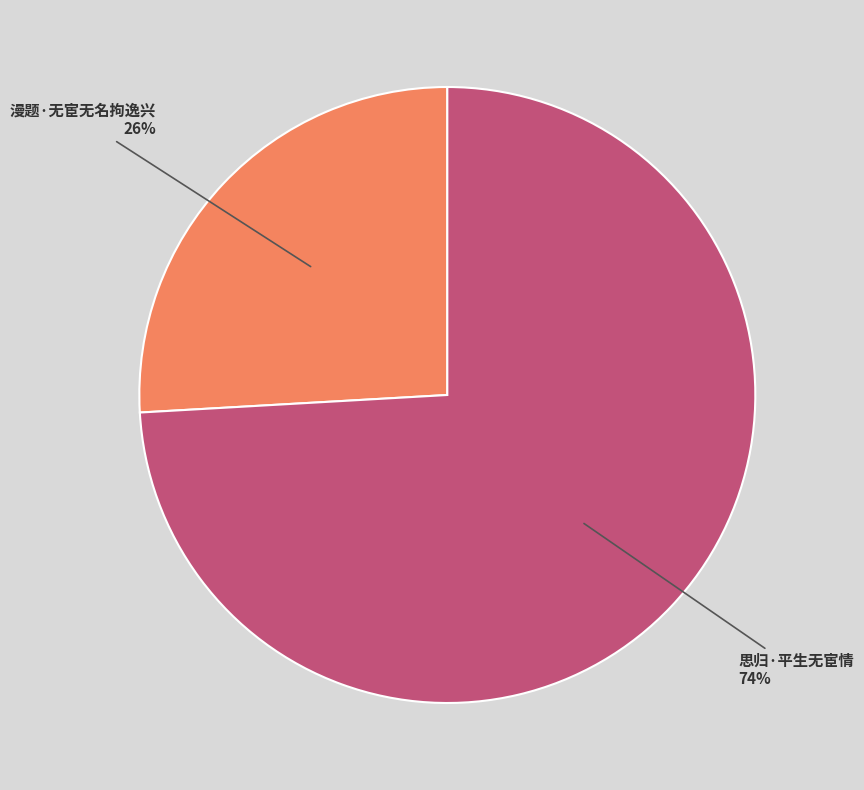

Does any single category account for the majority?

Yes